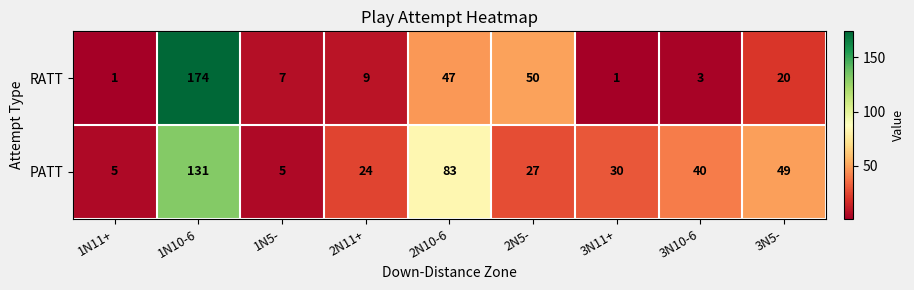

True or false: RATT has a value of 71 at 2N5-.

False